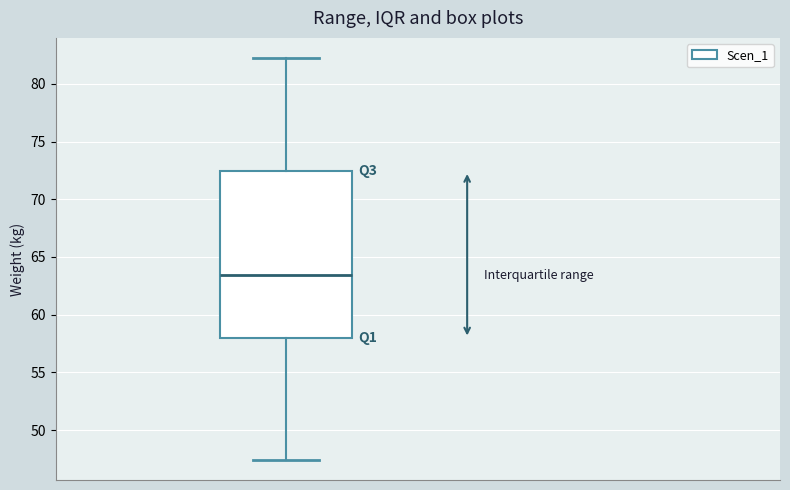

Read this box plot against the y-axis: the position of the median line, the range covered by the box, and the ends of both whiskers. The values are not printed on the chart, so give them approximately, as read against the axis.

median 63.5, box 58.0 to 72.5, whiskers 47.5 to 82.0